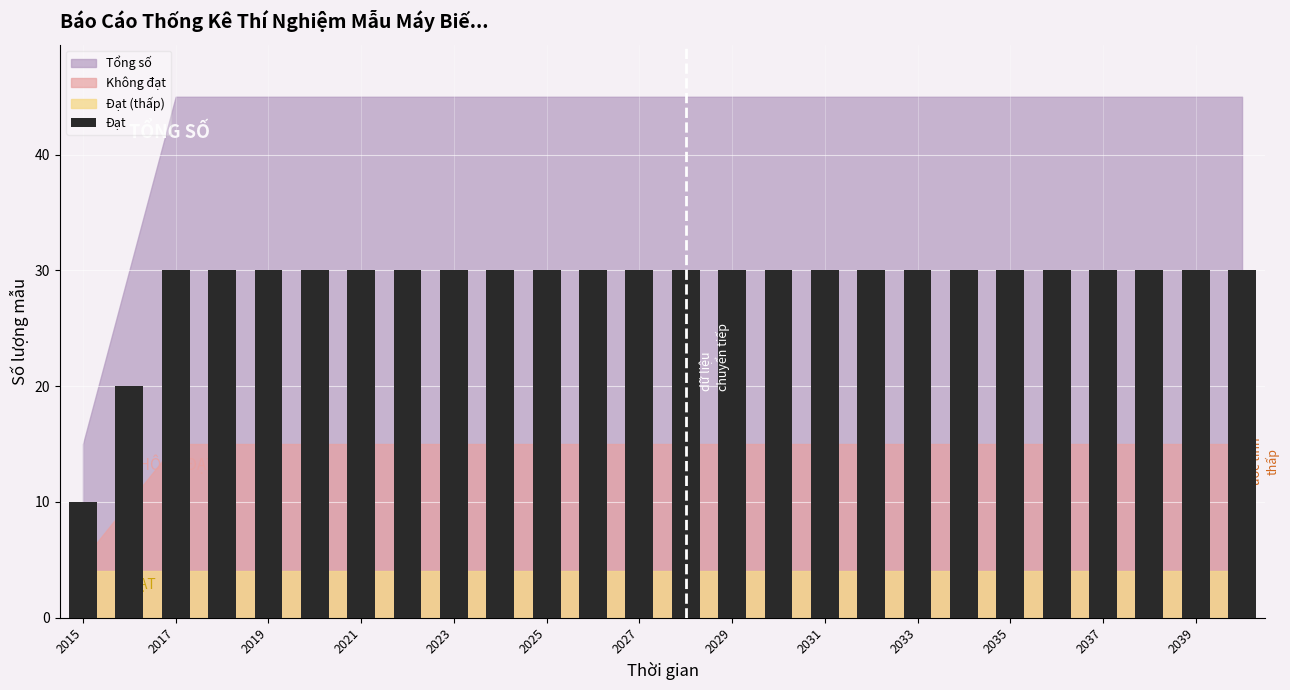

What is the value of the 21st bar from the left?

30